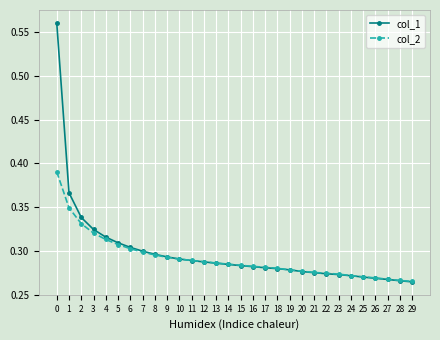

Is the value of col_1 at 21 greater than the value of col_2 at 14?

No